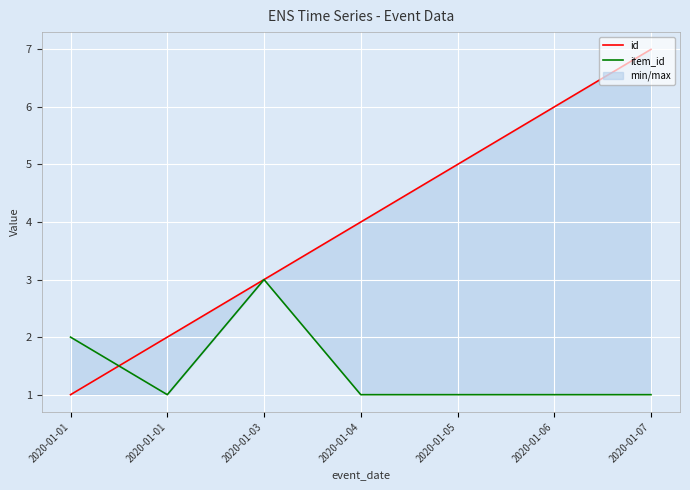

What is the sum of the id values at 2020-01-05 and 2020-01-04?

9